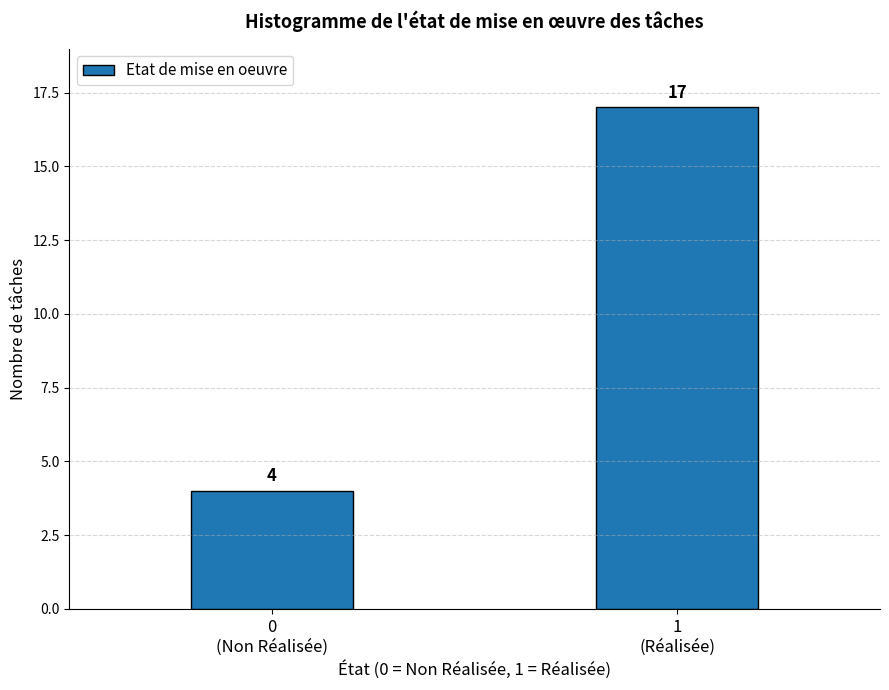

Reading right to left, transcribe all the data shown in this chart.

17	4